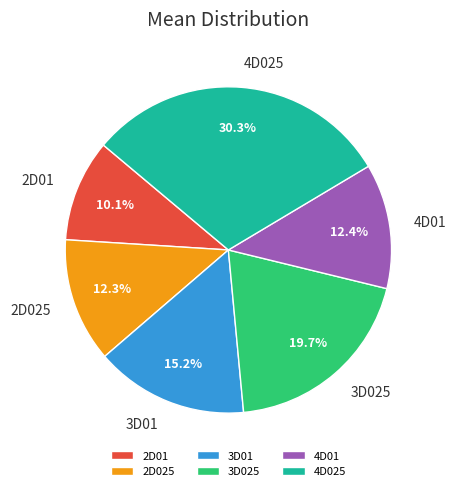

Does any single category account for the majority?

No